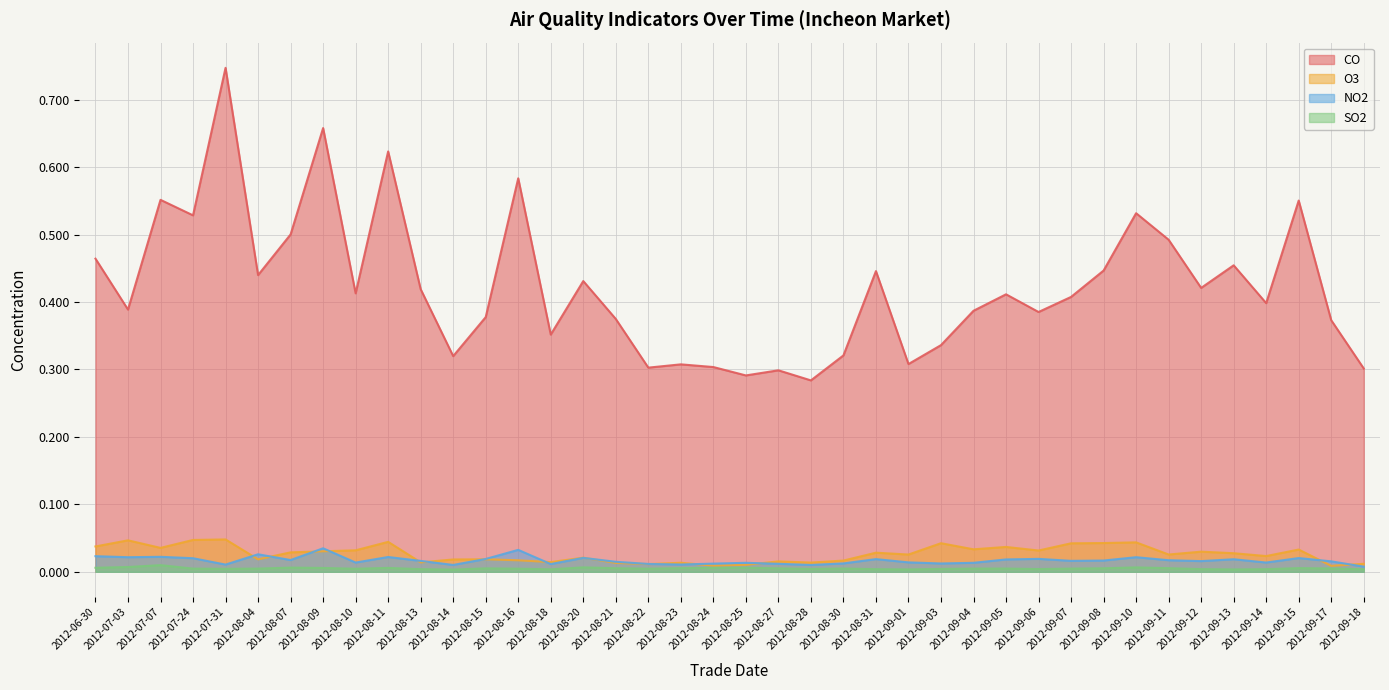

Which has a higher value, 2012-08-09 or 2012-07-31?

2012-07-31